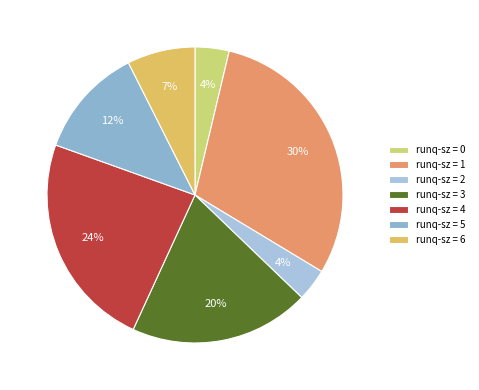

To the nearest percent, what is the average slice percentage?

14%